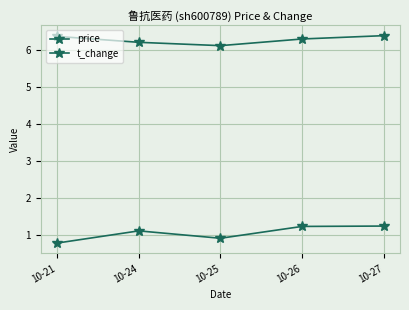

Reading right to left, list all the values displayed in this chart.

price: 10-27=6.4	10-26=6.3	10-25=6.1	10-24=6.2	10-21=6.4
t_change: 10-27=1.2	10-26=1.2	10-25=0.9	10-24=1.1	10-21=0.8